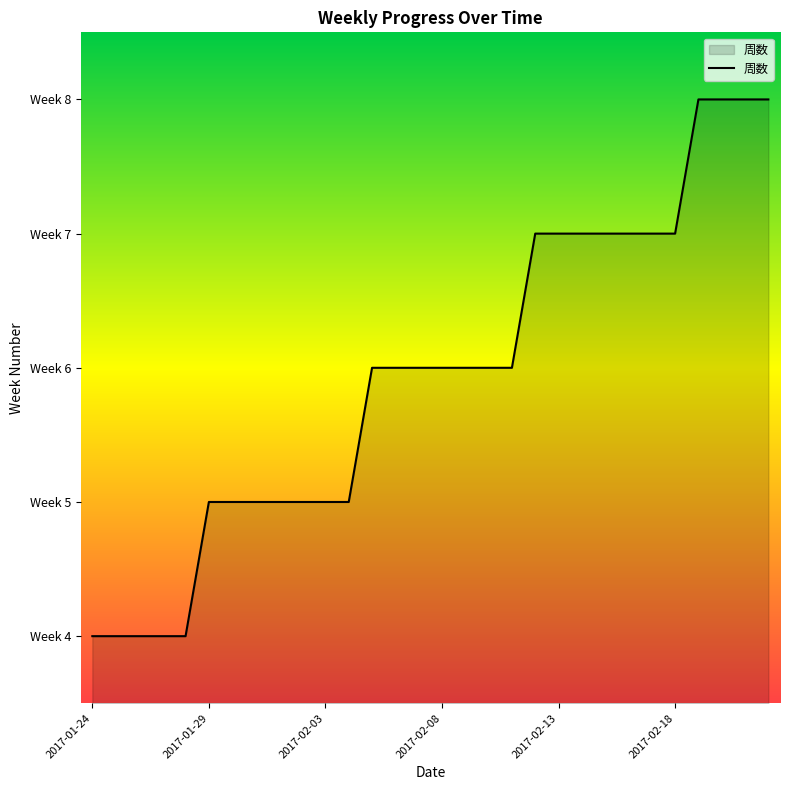

How many values are between 5 and 7?

21